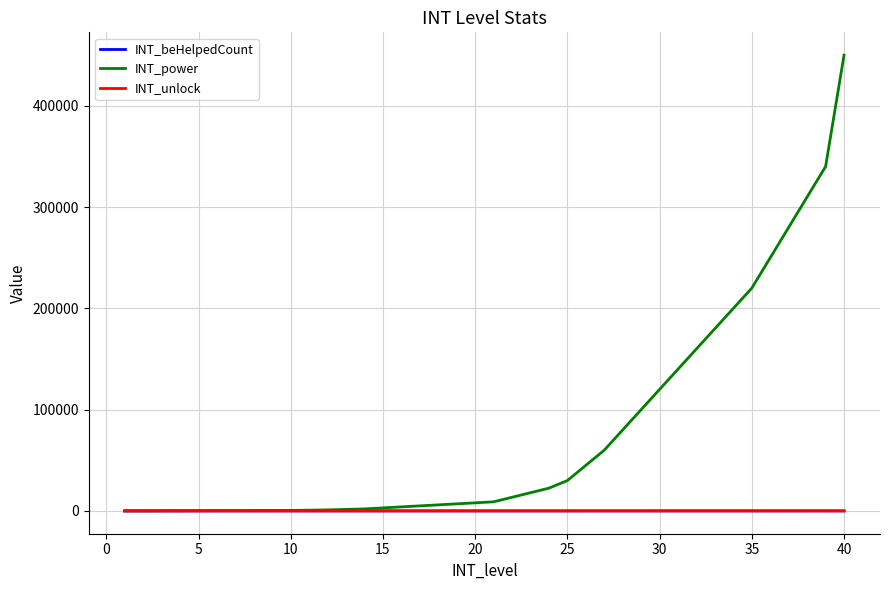

What is the difference between the second highest and second lowest values in the INT_beHelpedCount series?

37